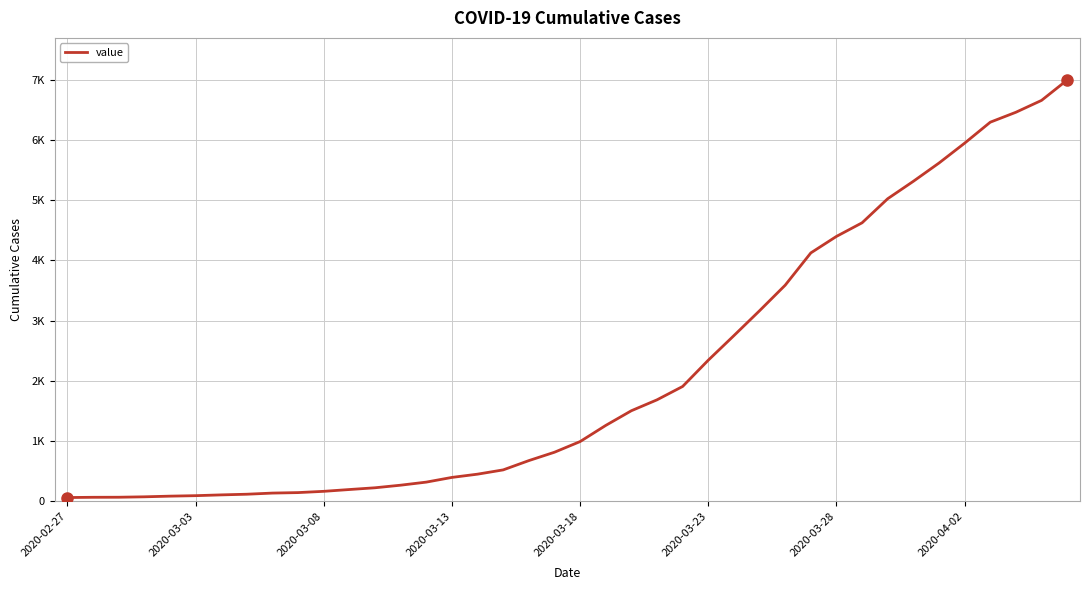

Is this an area chart (filled region under the line)?

No